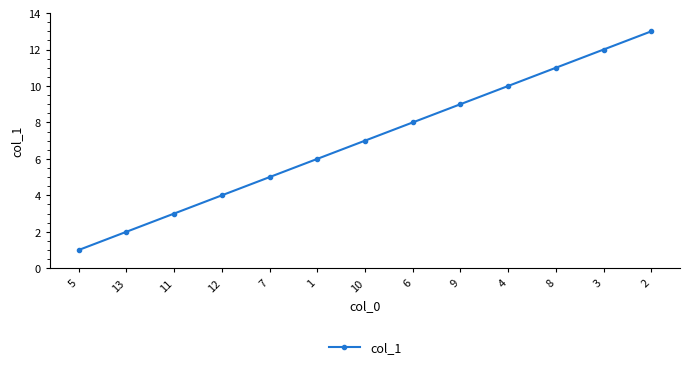

The value at 4 is 17. True or false?

False